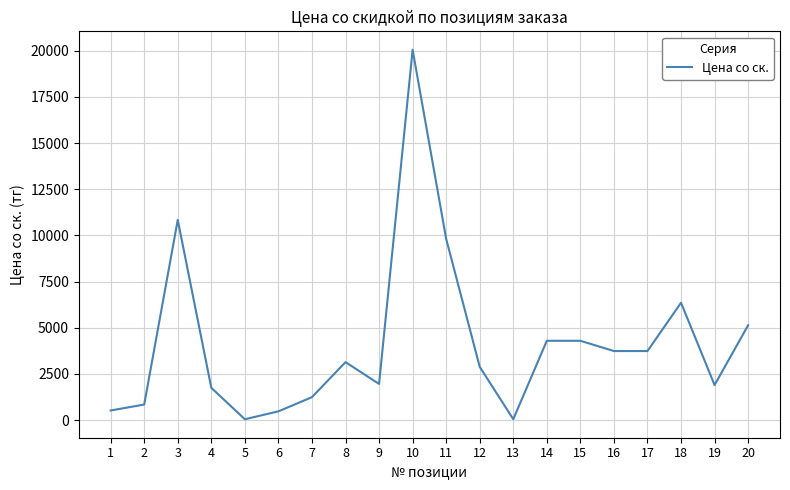

True or false: the data has more than 0 interior local peaks.

True